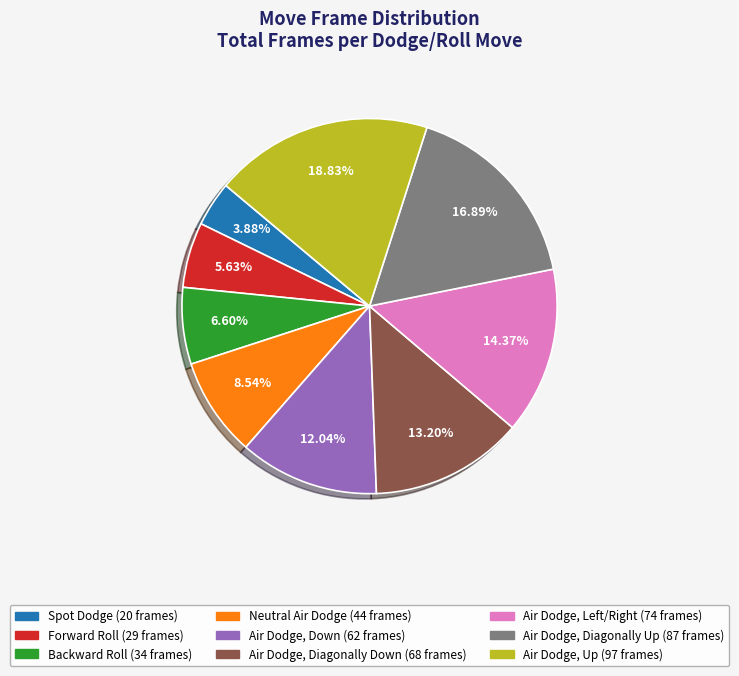

Is the sum of Neutral Air Dodge and Backward Roll greater than half?

No